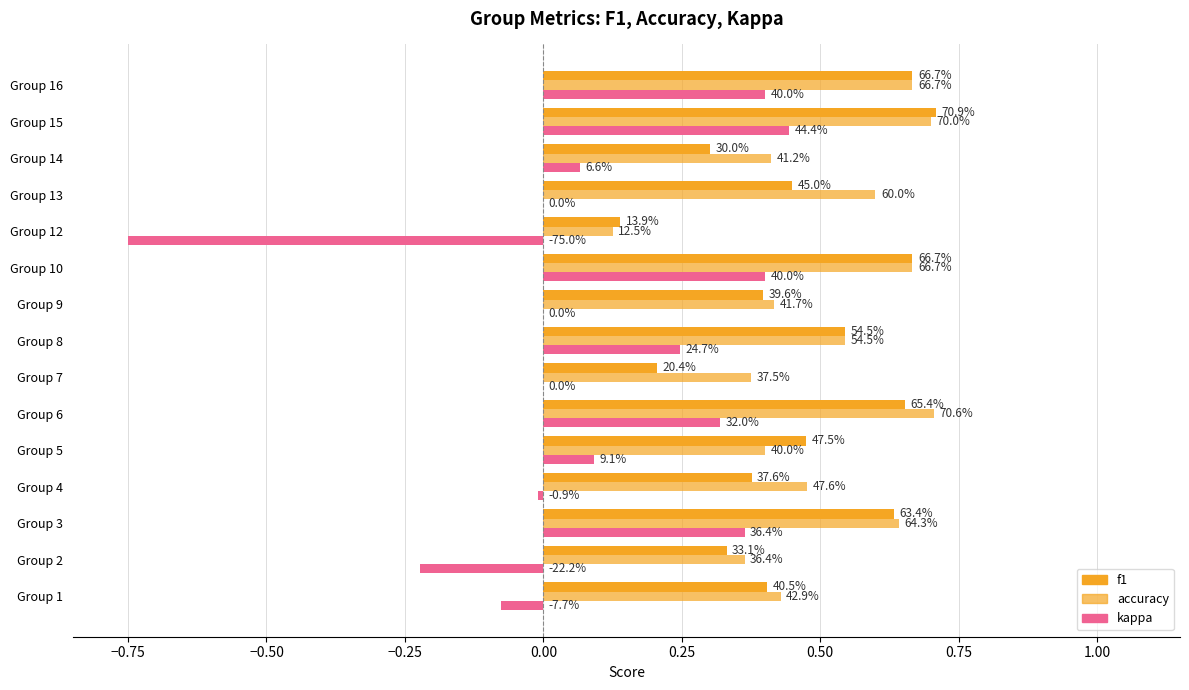

How many data points in kappa are less than 0?

4